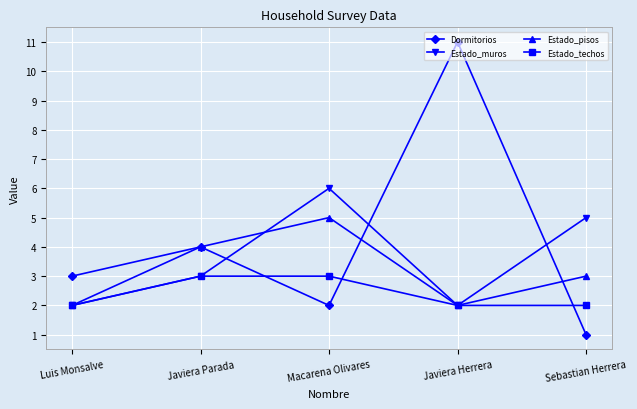

What is the difference between the highest and lowest values at Sebastian Herrera?

4